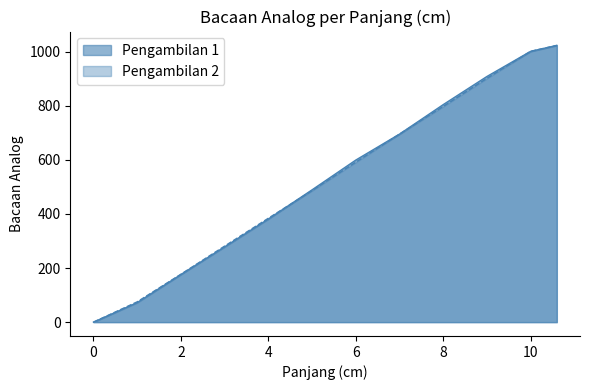

How many values in the Pengambilan 2 series are below 591?

6